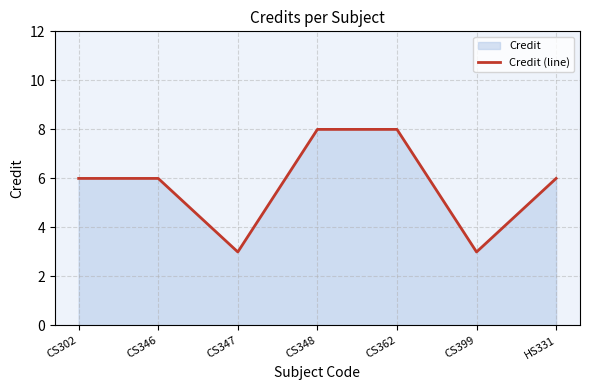

Rank the categories by value from highest to lowest.

CS348, CS362, CS302, CS346, HS331, CS347, CS399